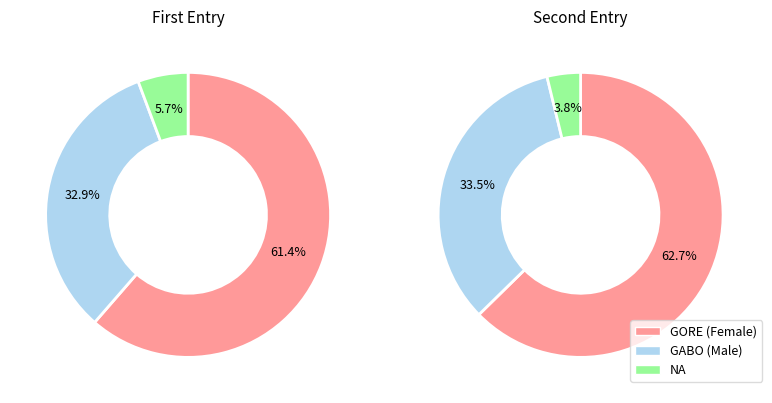

What percentage do NA and GORE together represent?

67.1%